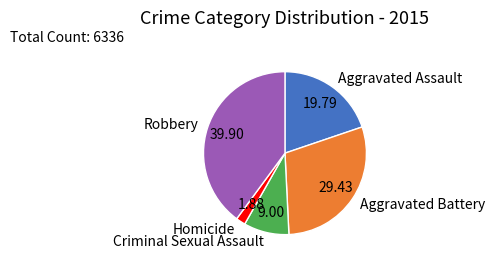

Which category has the biggest portion of the pie?

Robbery